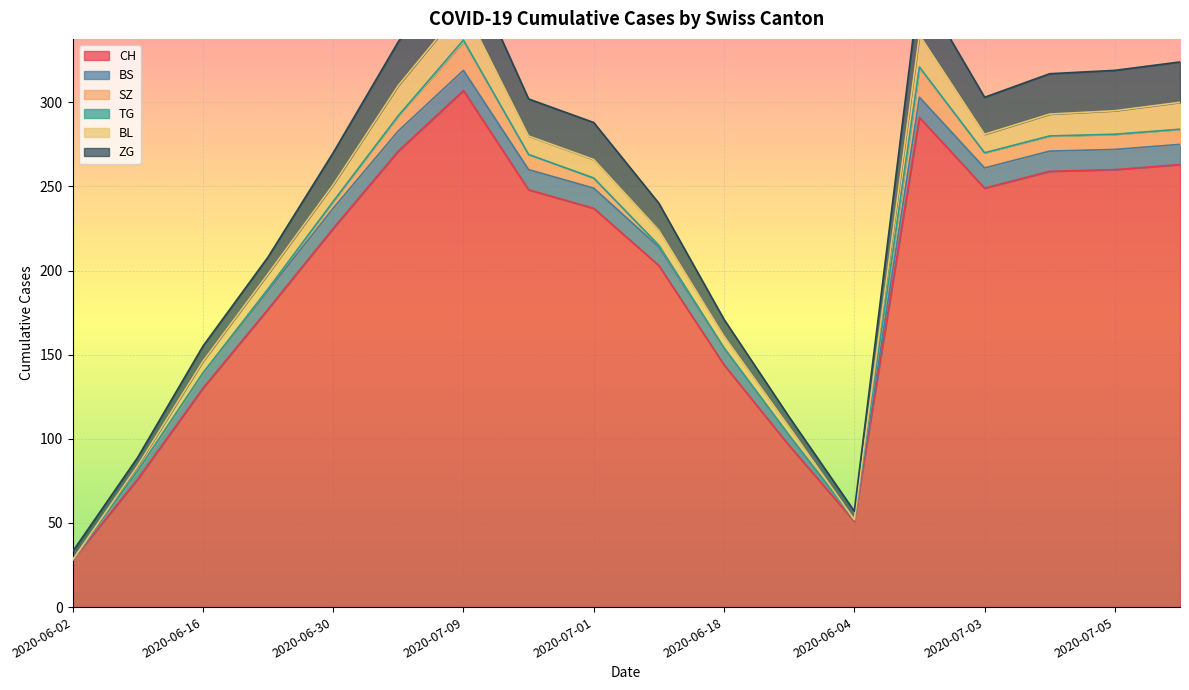

How many distinct data groups are displayed?

6